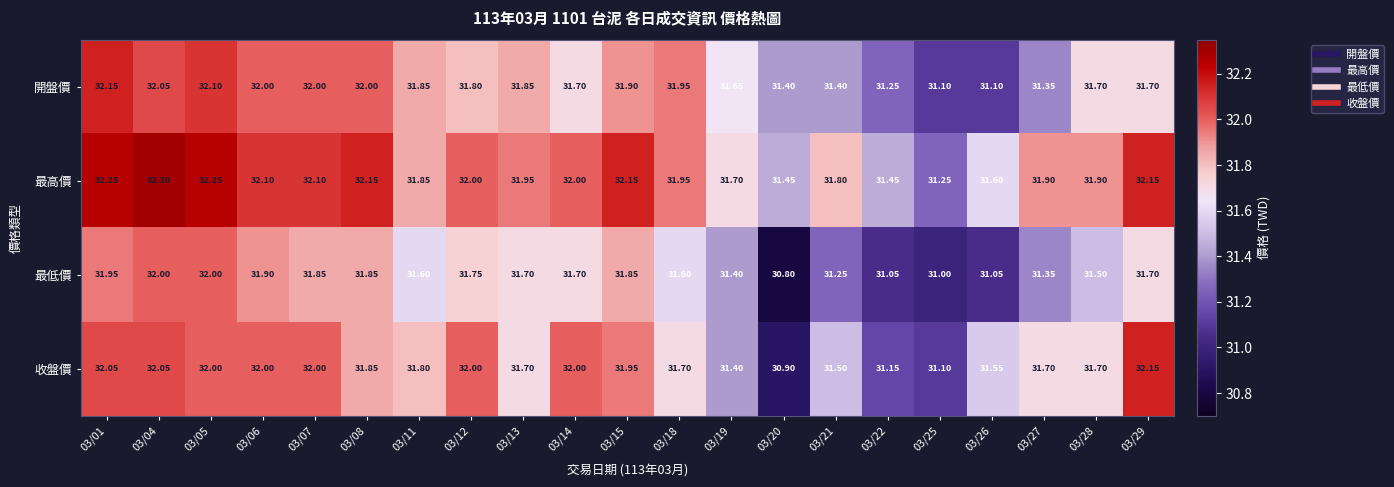

Which series changed the most between 03/05 and 03/12?

開盤價